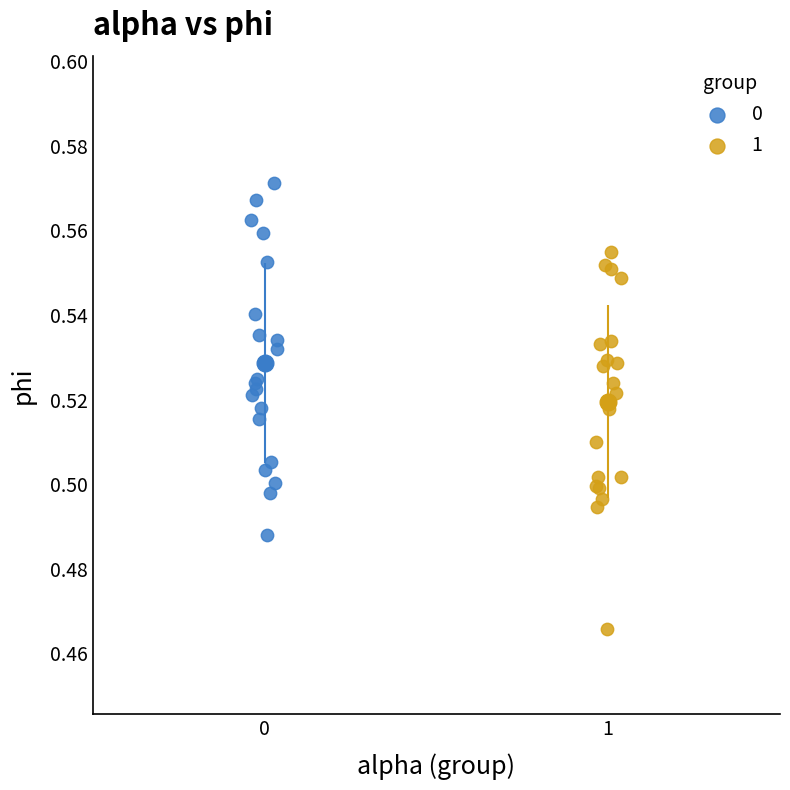

What are all the series names shown in the legend?

0, 1